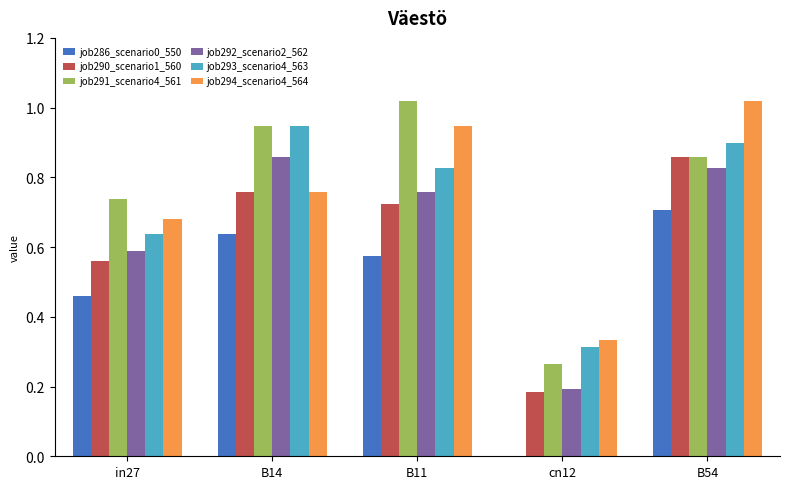

Which series changed the most between B14 and B11?

job294_scenario4_564